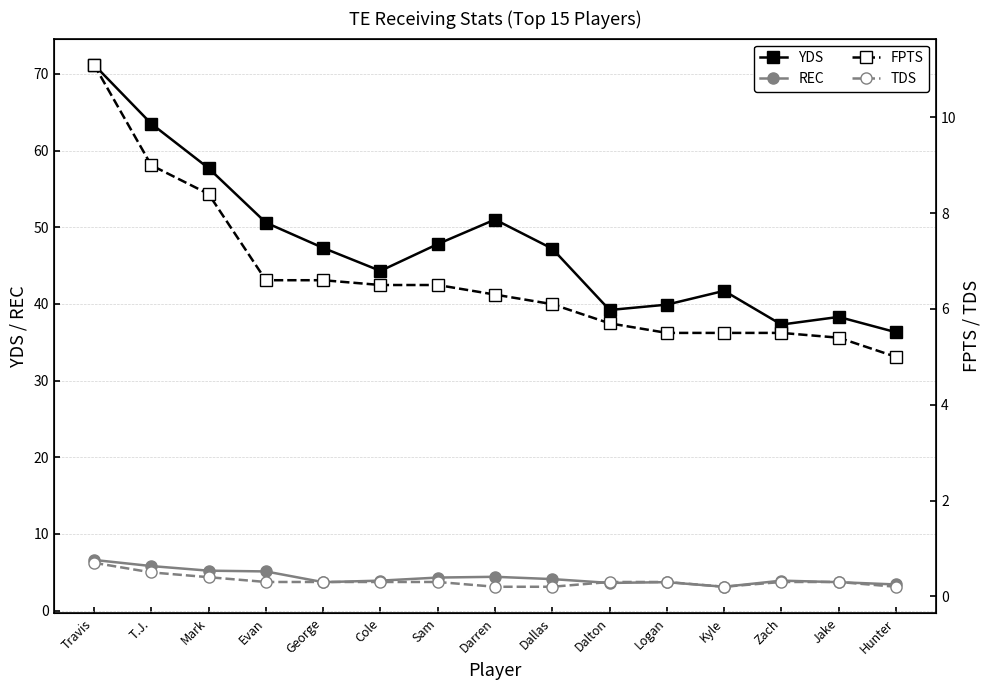

Is this an area chart (filled region under the line)?

No